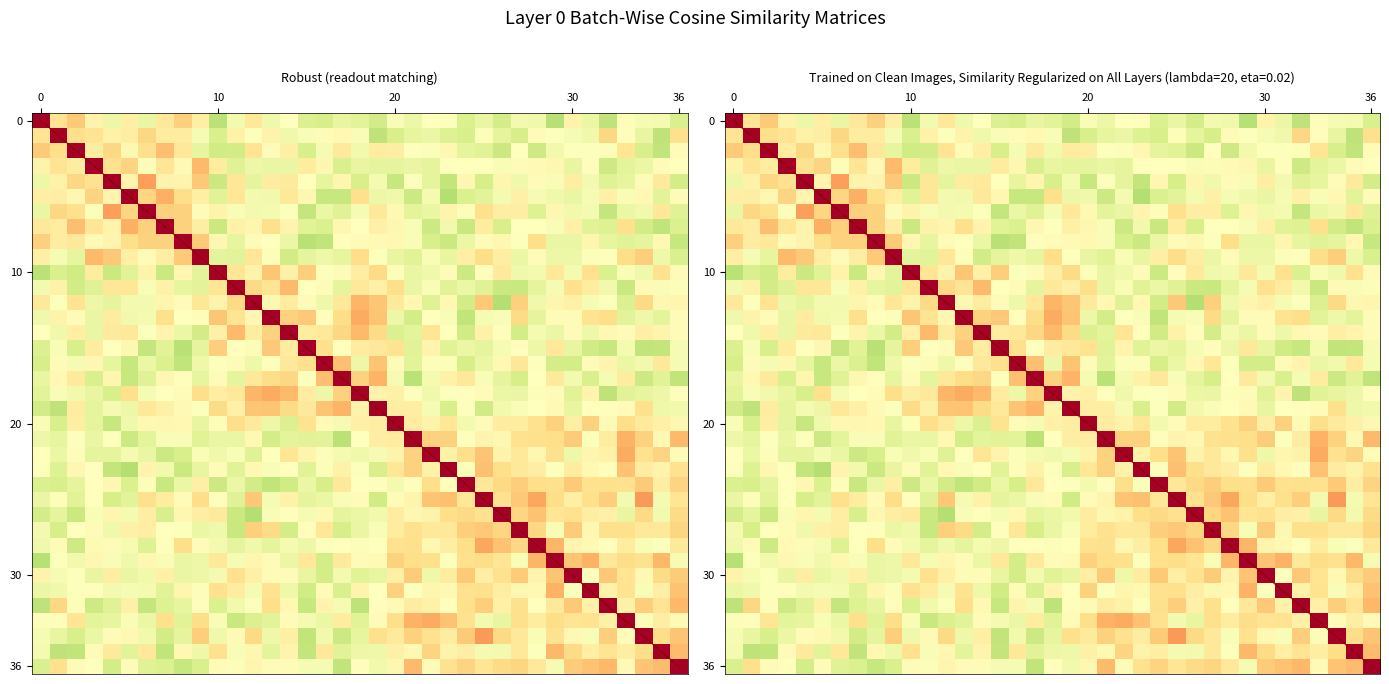

Which label corresponds to the smallest value in the chart?

23